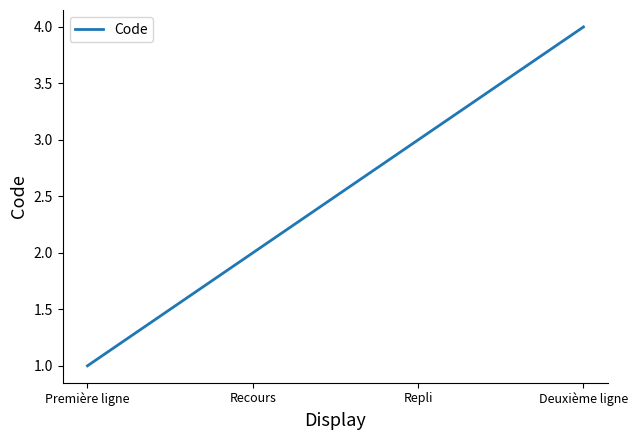

What is the greatest value displayed?

4